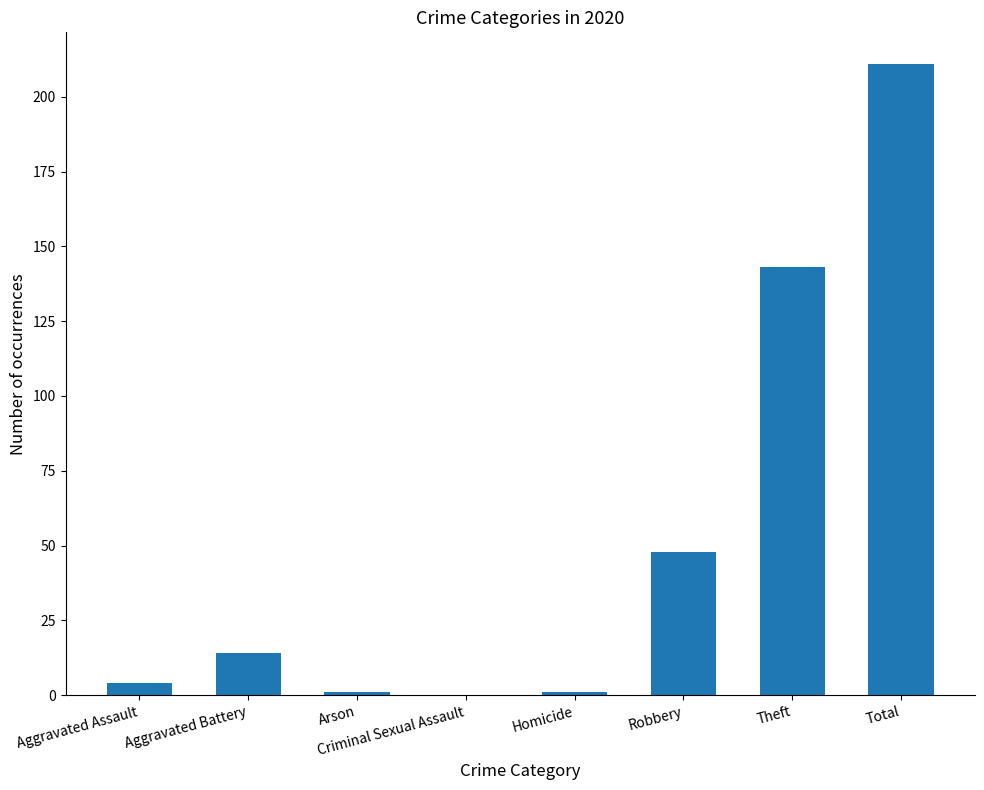

What is the change in value from Criminal Sexual Assault to Theft?

+143